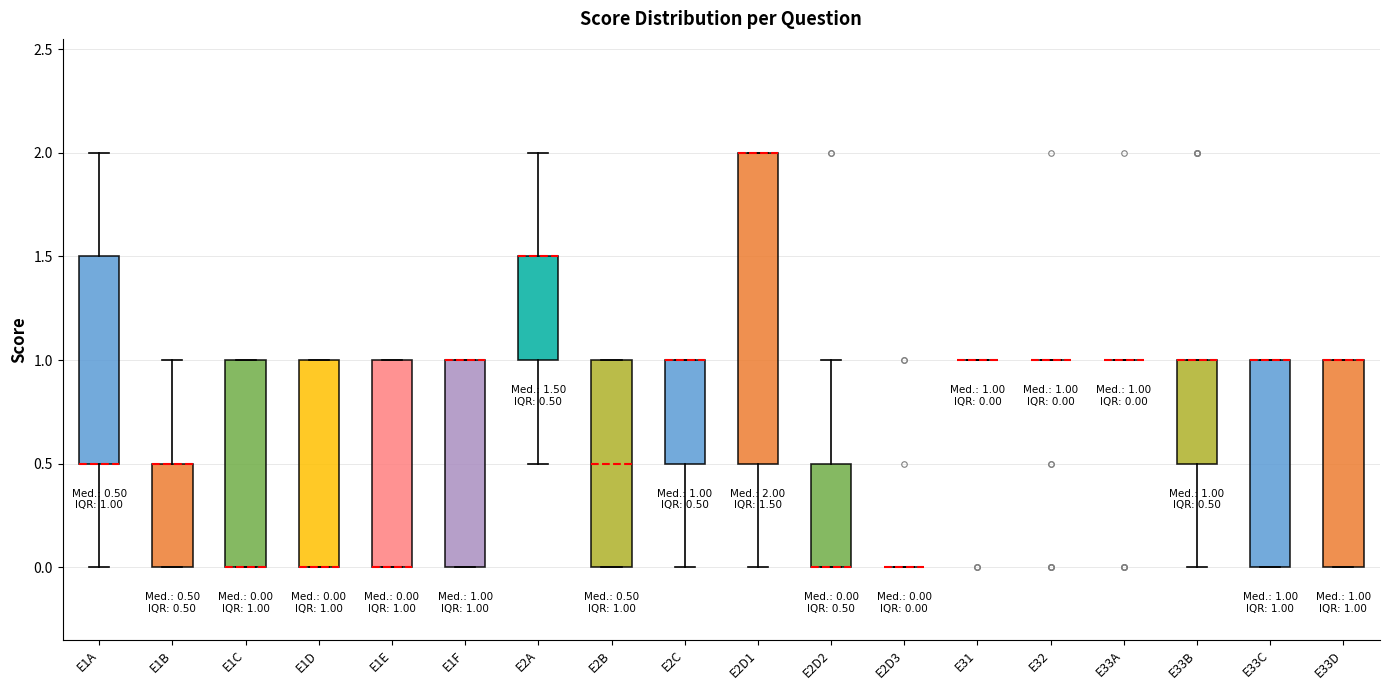

Which box is the tallest, from its lower edge to its upper edge?

E2D1